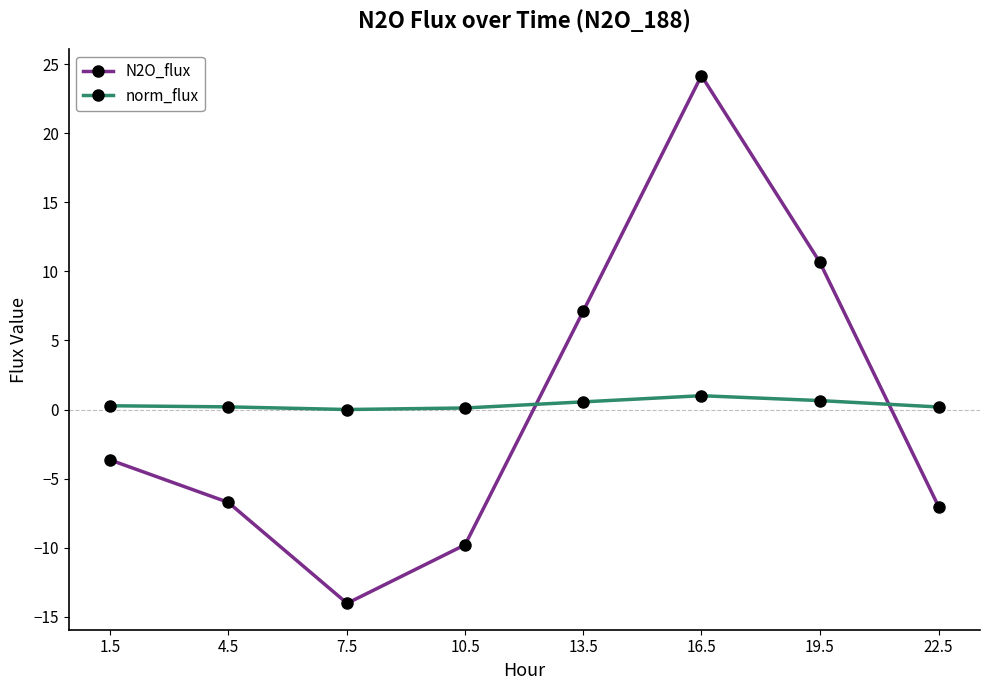

What is the average value of the N2O_flux series?

0.1